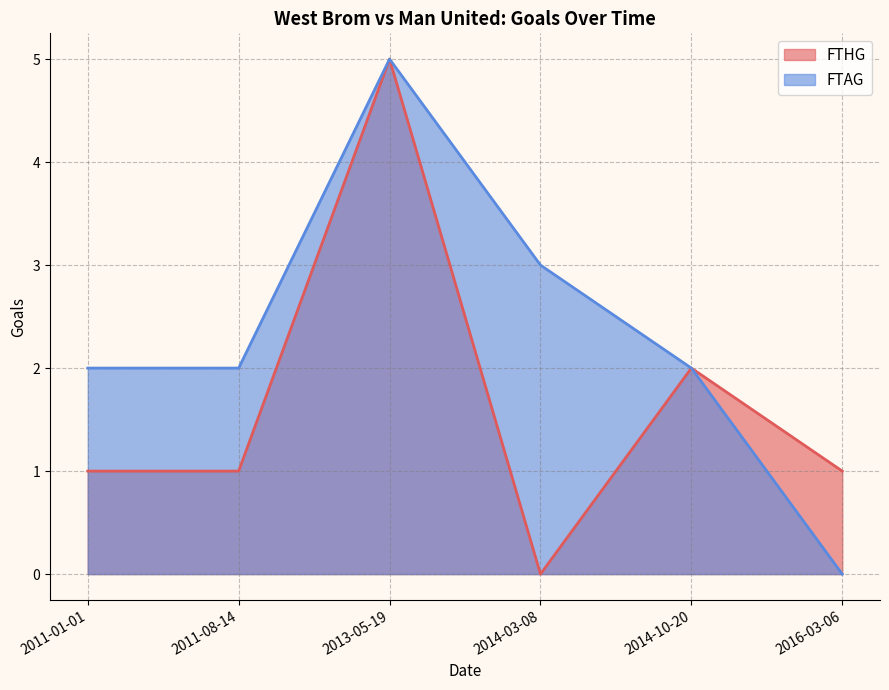

How many interior local peaks does the FTHG series have?

2